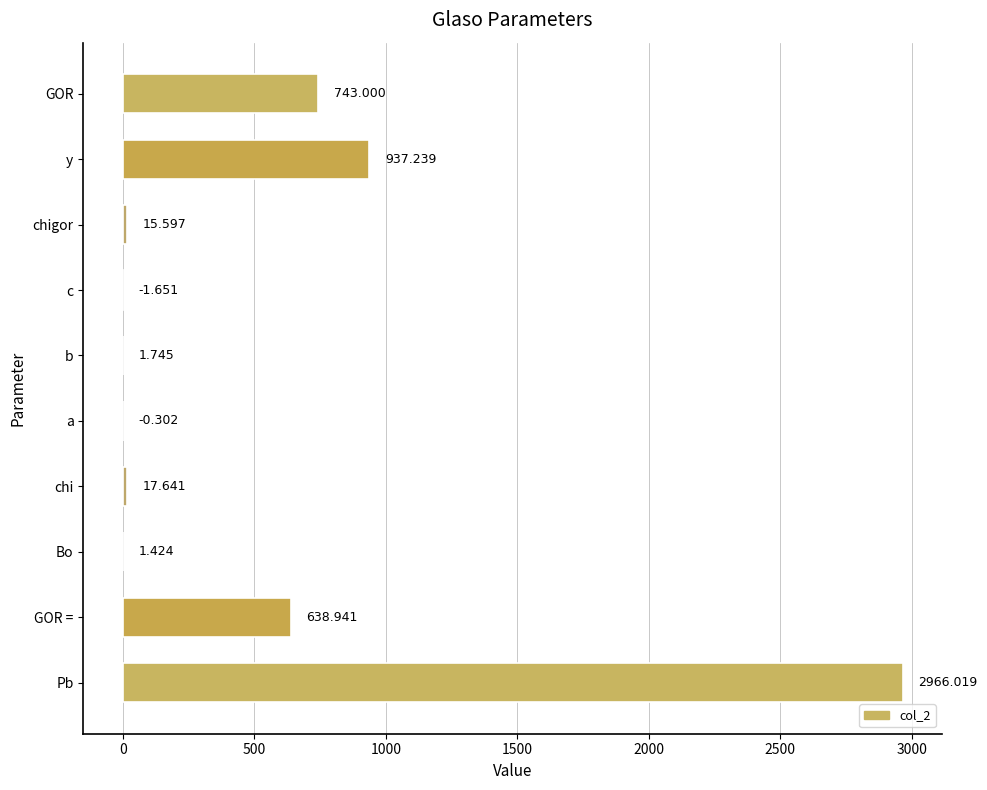

At which category does the chart reach its peak across all series?

Pb